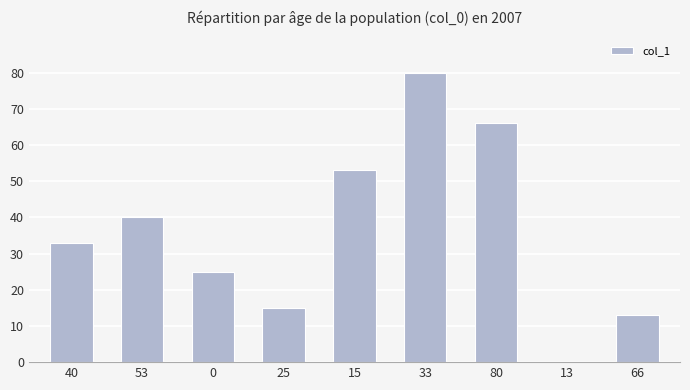

Reading right to left, transcribe all the data shown in this chart.

66=13	13=0	80=66	33=80	15=53	25=15	0=25	53=40	40=33